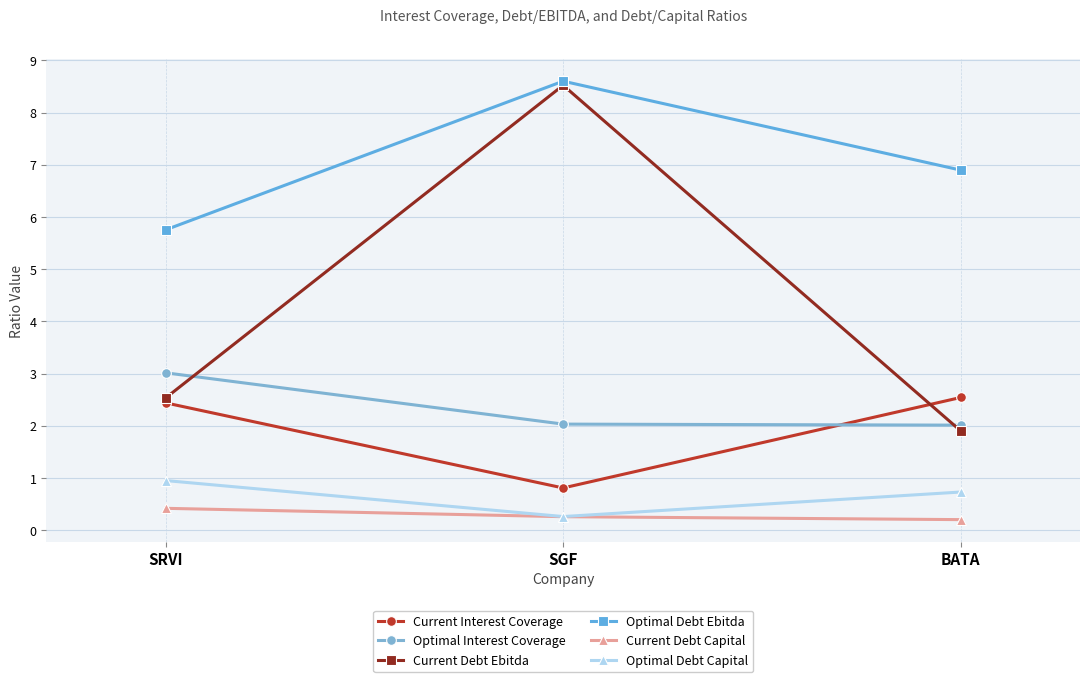

Between SRVI and SGF, which series saw the biggest shift?

Current Debt Ebitda